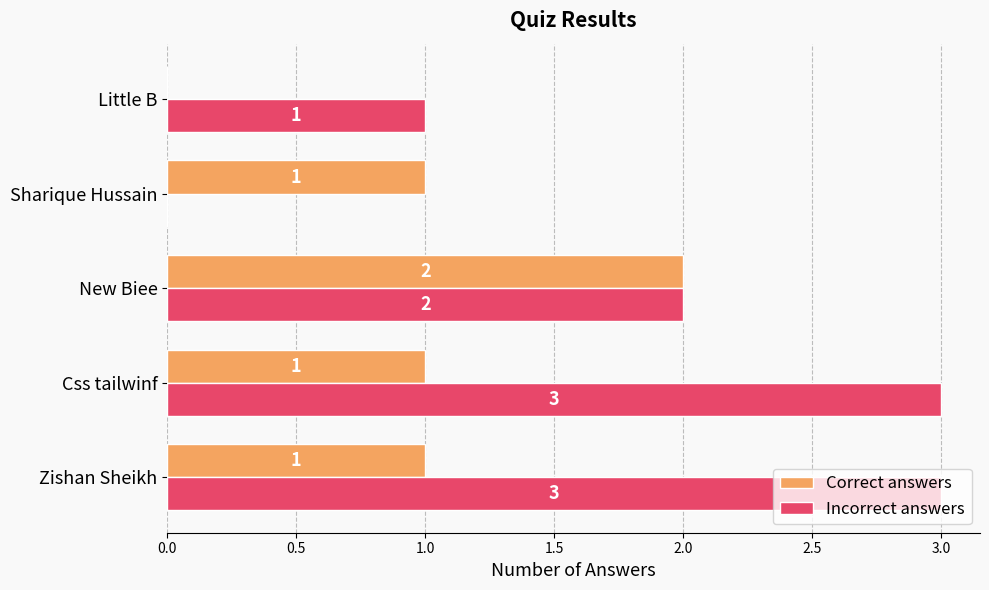

Between New Biee and Little B, which series saw the biggest shift?

Correct answers